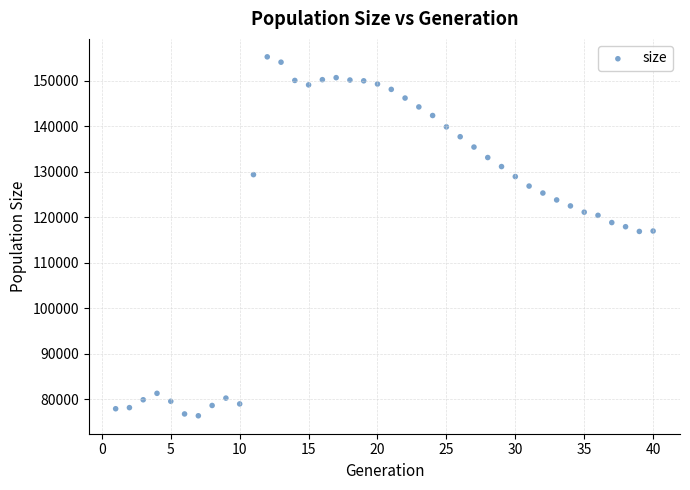

What is the range of Y values (max minus min)?

78896